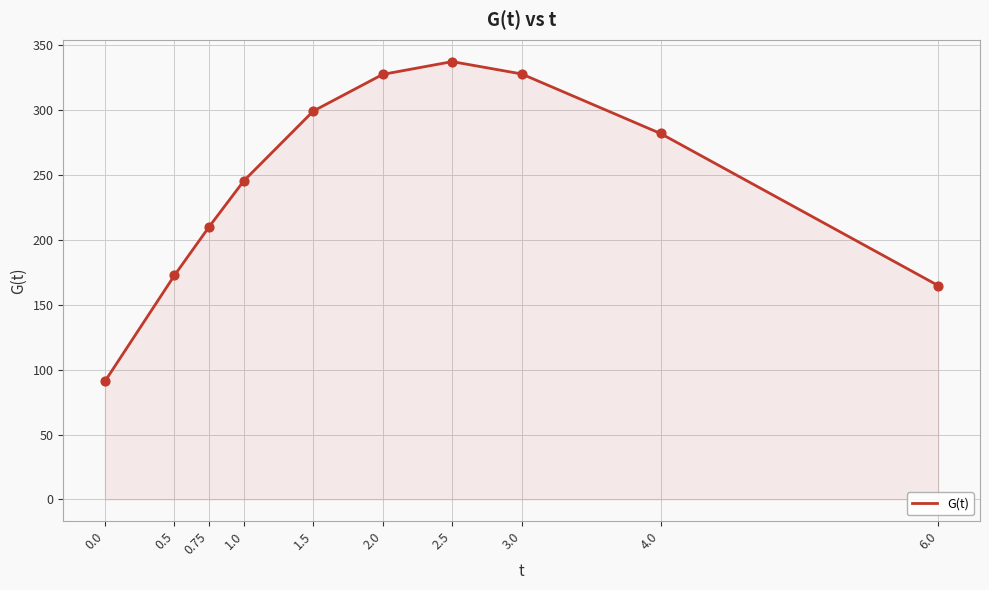

Which has a higher value, 0.0 or 0.5?

0.5